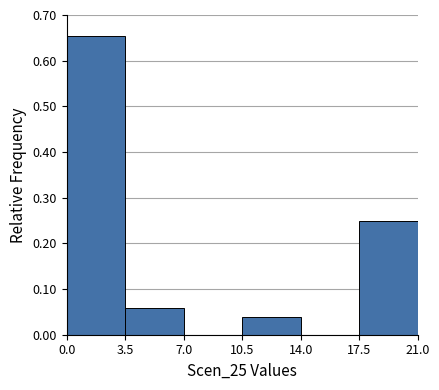

Over which range of the x-axis is the bar tallest?

0.0 to 3.5